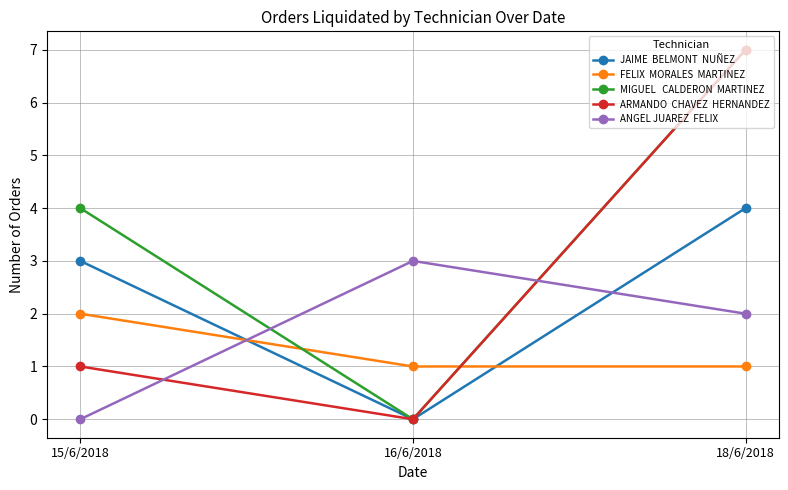

Which category has the highest value across all series?

18/6/2018